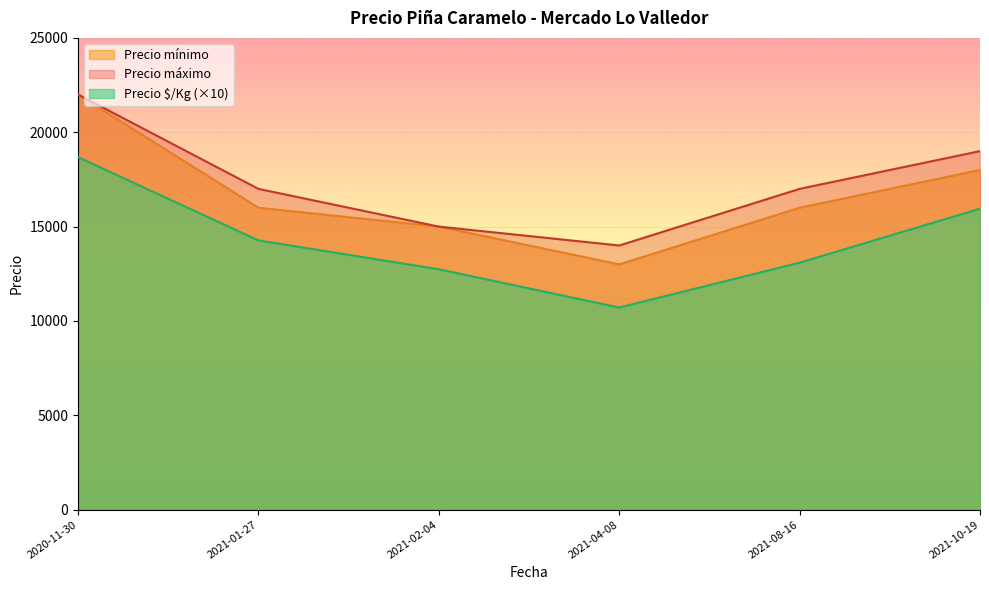

How many distinct data groups are displayed?

3